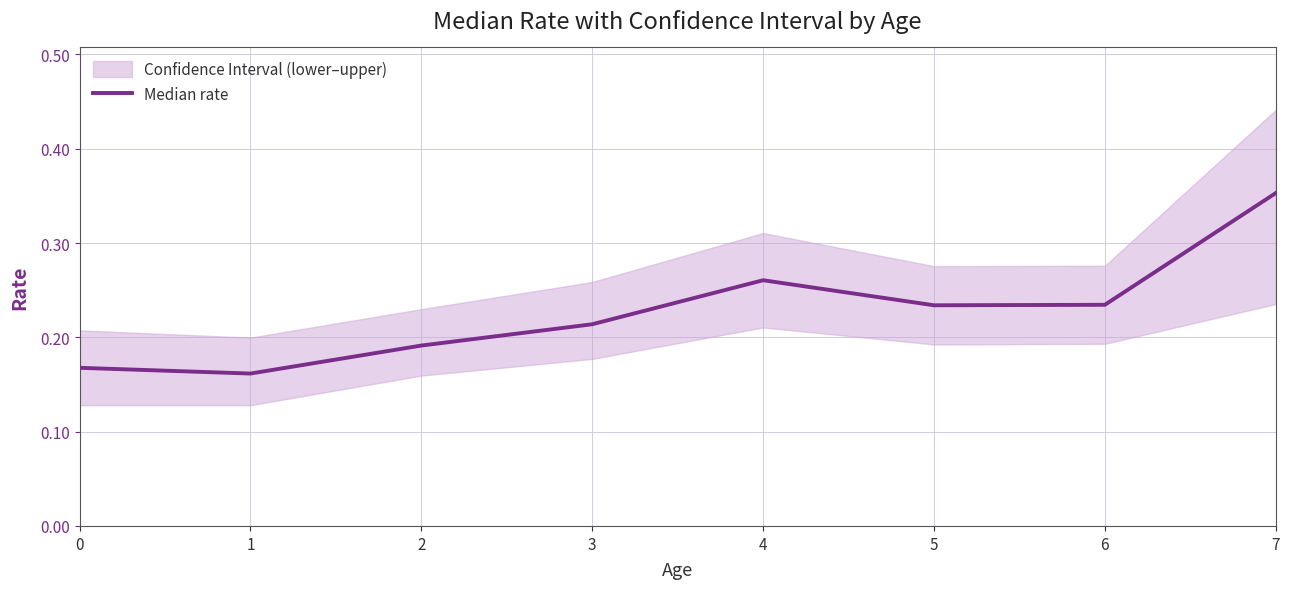

What is the sum of all values?

1.8